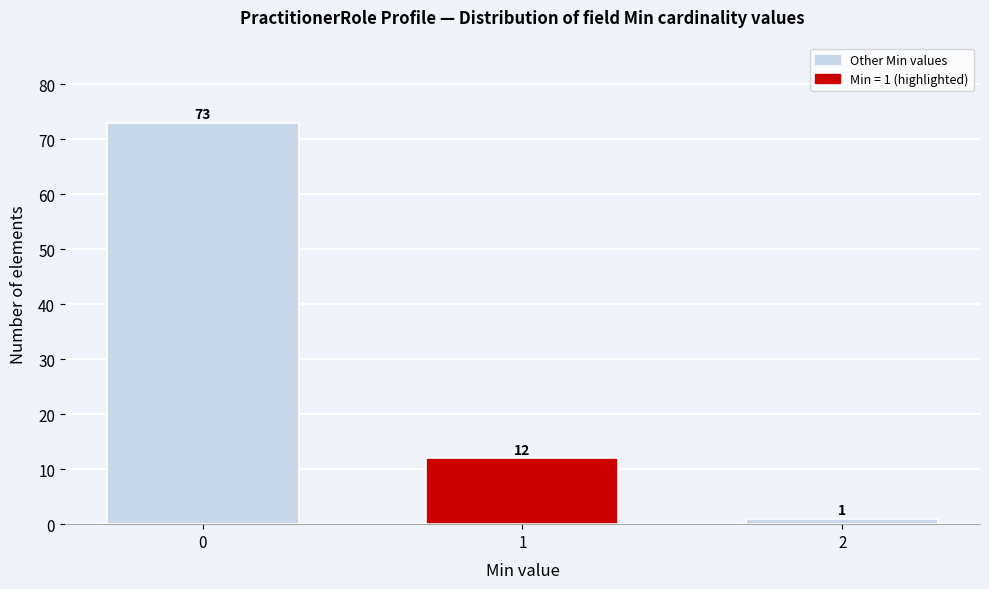

Reading right to left, list all the values displayed in this chart.

2=1	1=12	0=73